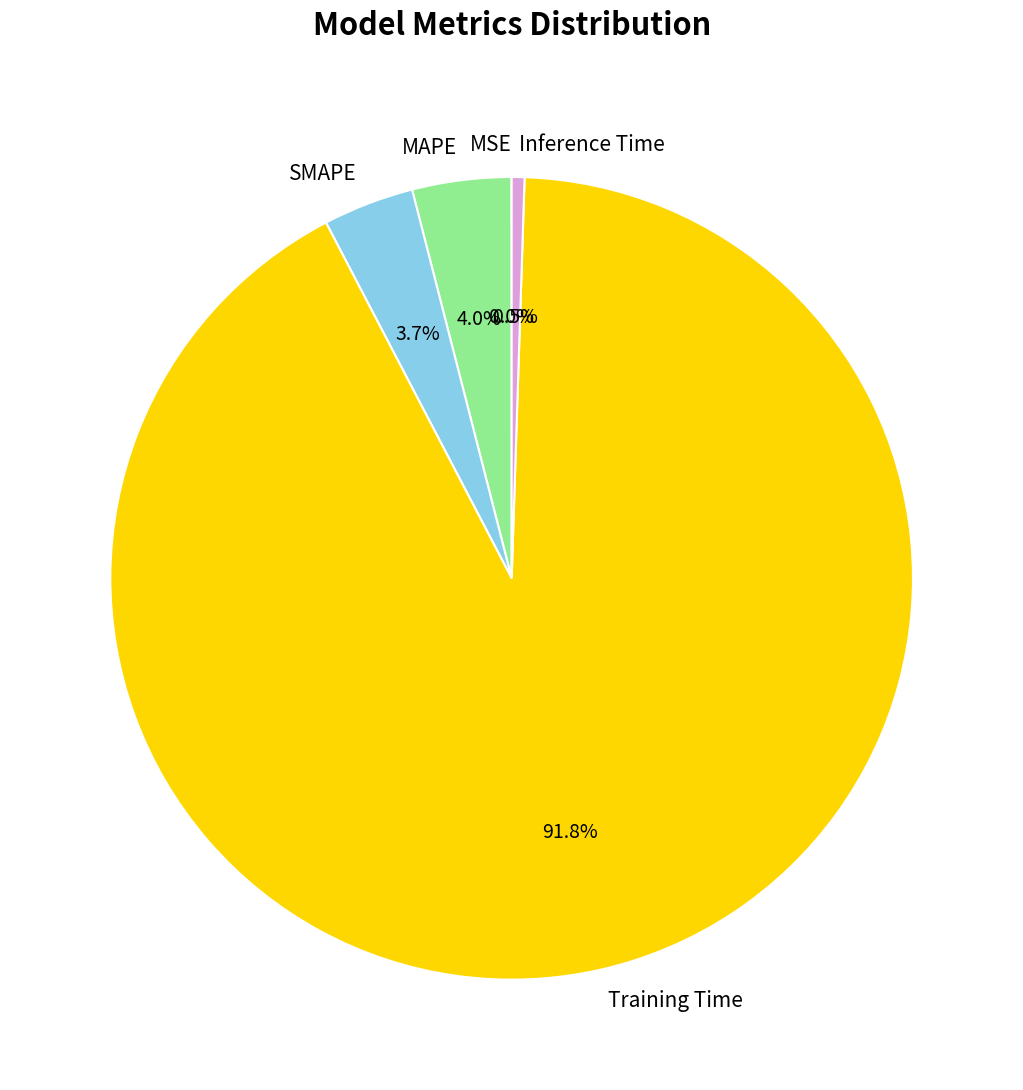

Which category has the biggest portion of the pie?

Training Time